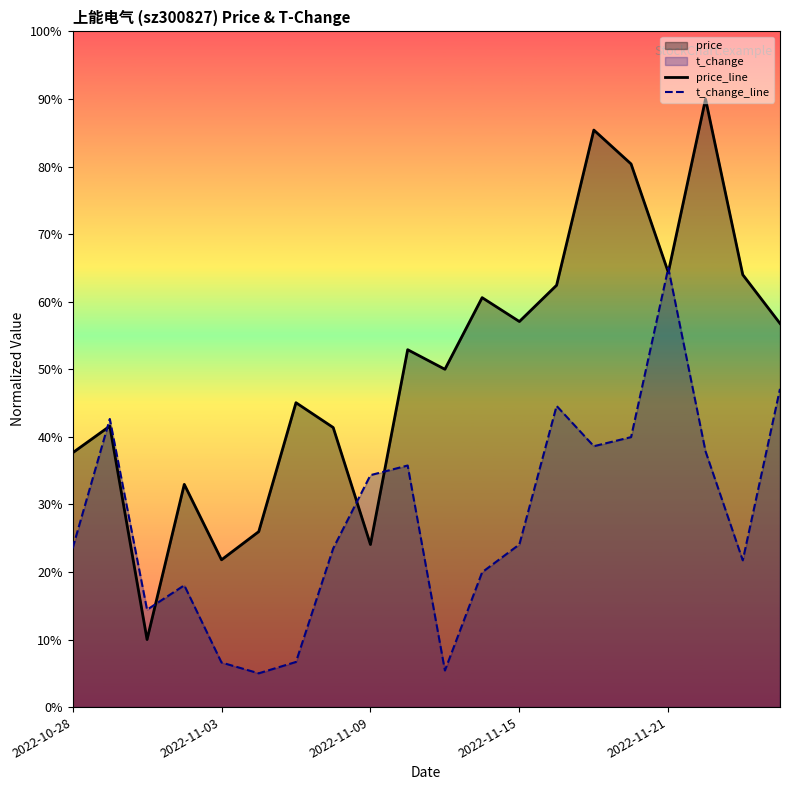

What is the total value across all series at 2022-11-15?

81.1